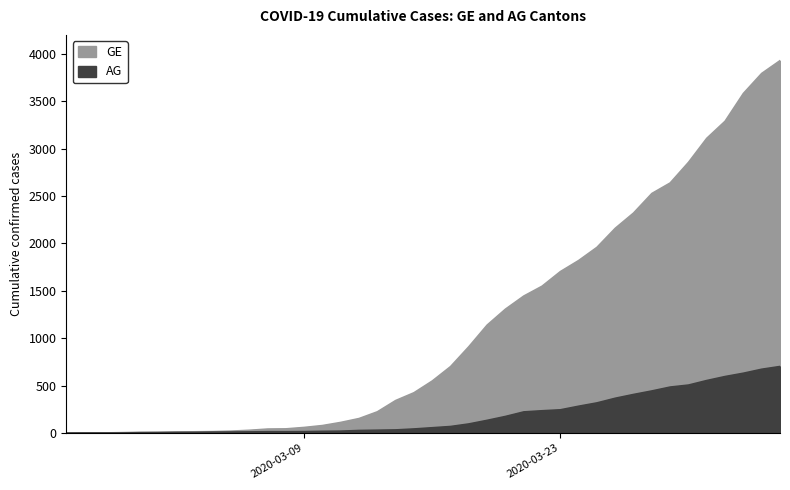

True or false: AG and GE cross at least once.

False